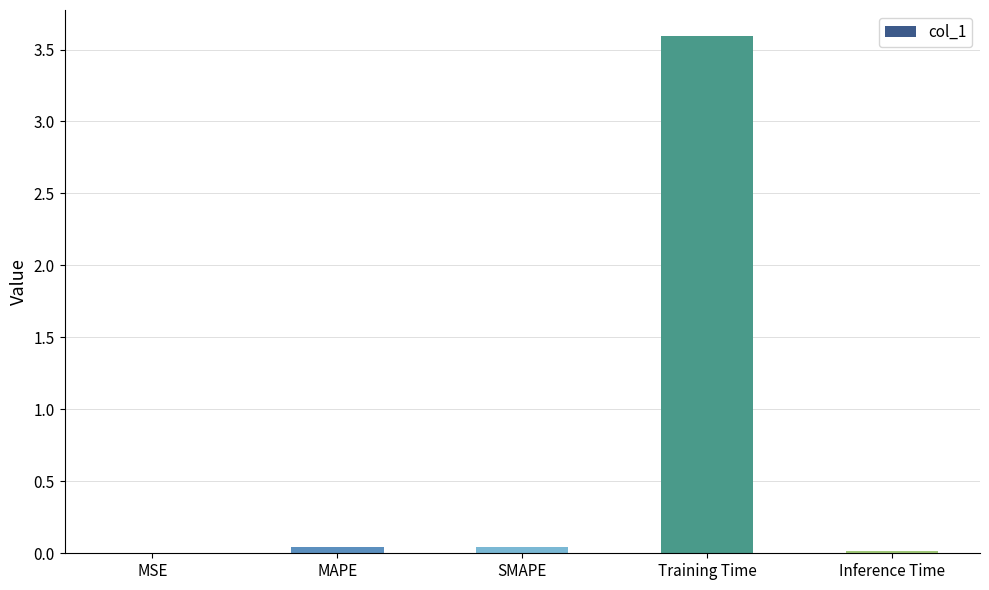

What is the sum of all values?

3.7